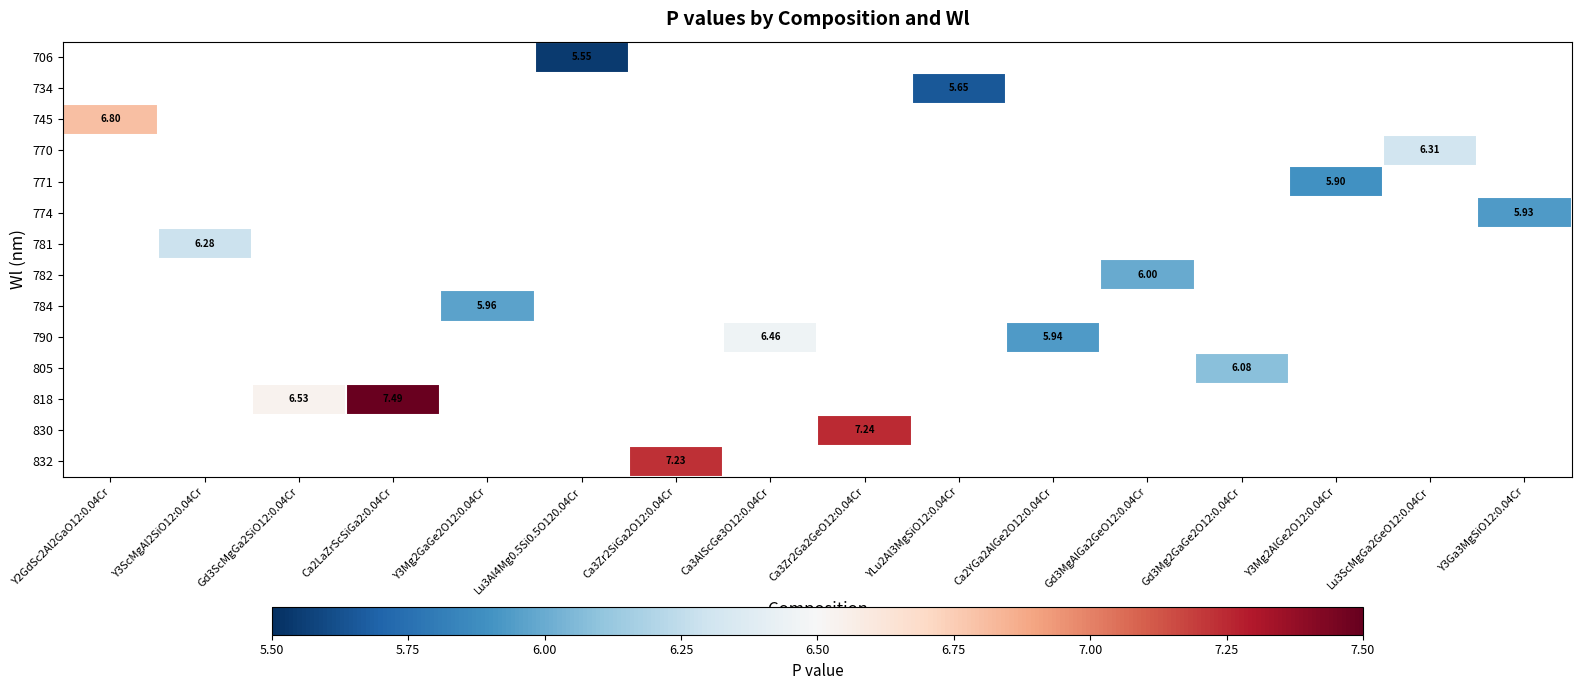

At which category does the chart reach its peak across all series?

Ca2LaZrScSiGa2:0.04Cr